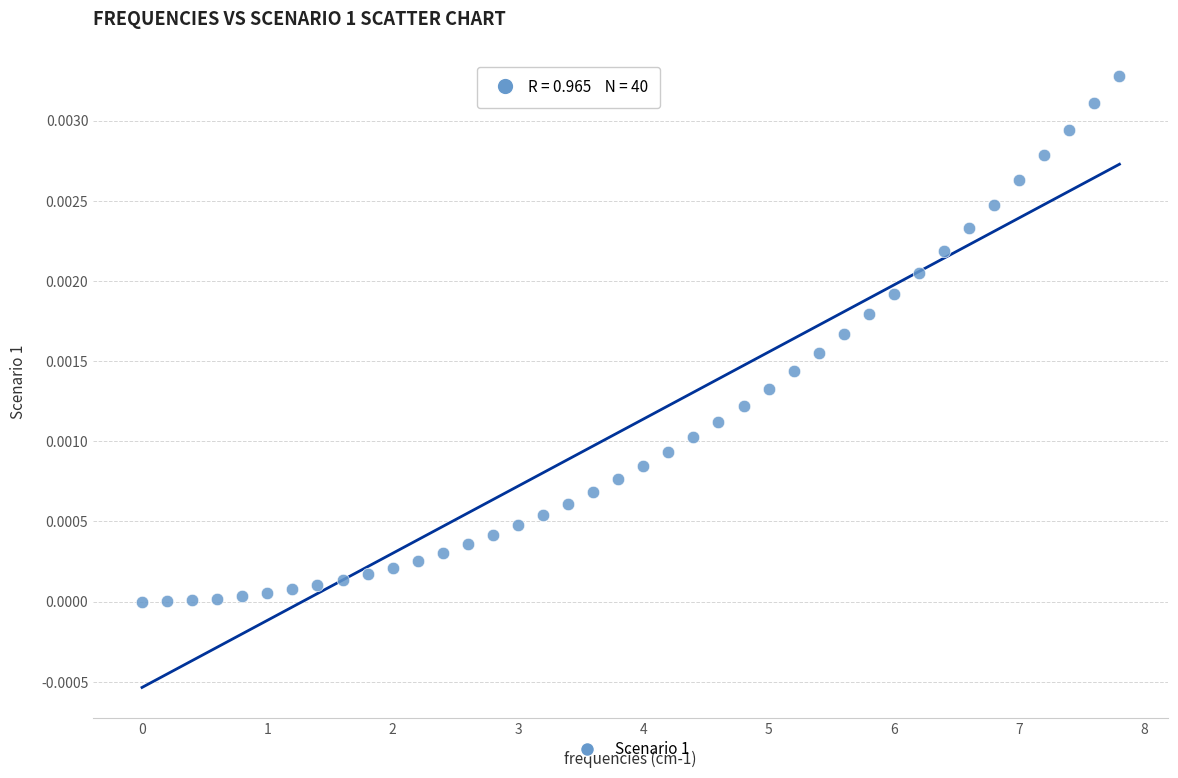

What is the range of X values (max minus min)?

7.8